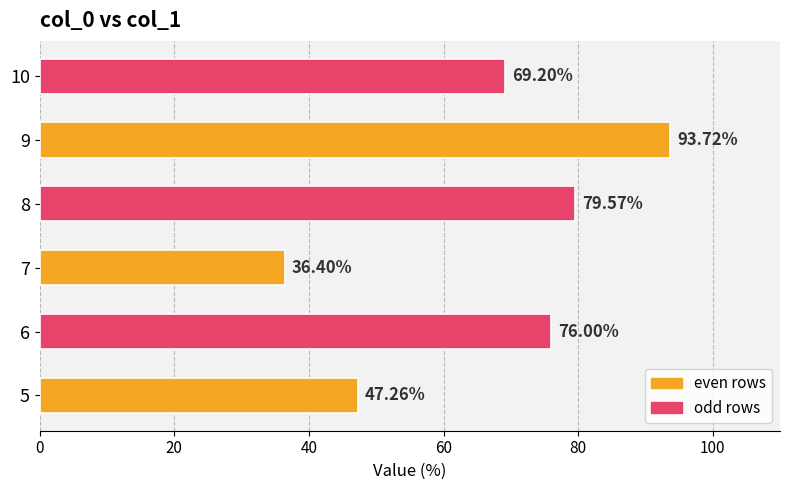

What is the change in value from 7 to 8?

+43.2